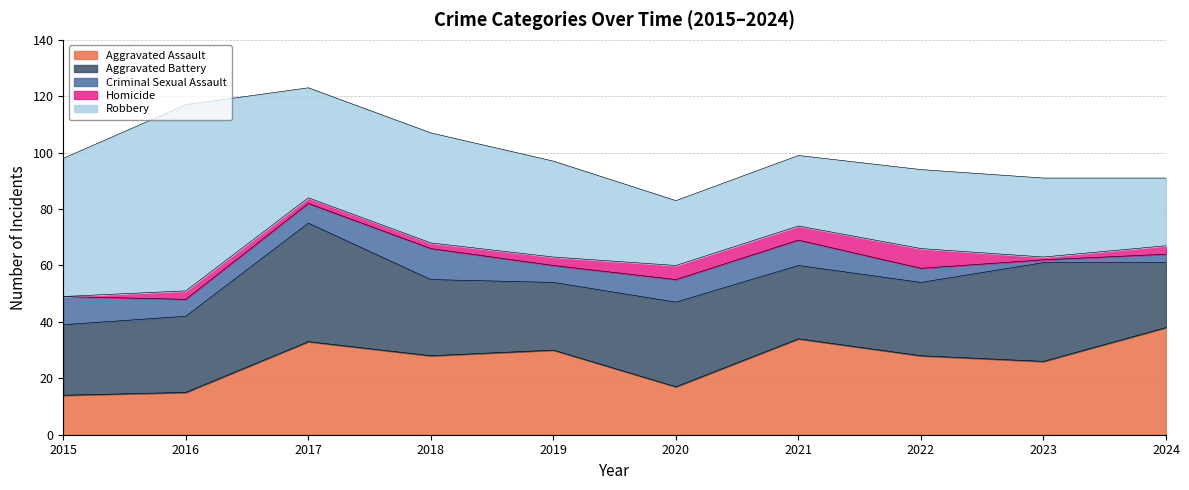

True or false: Homicide has a value of 5 at 2021.

True